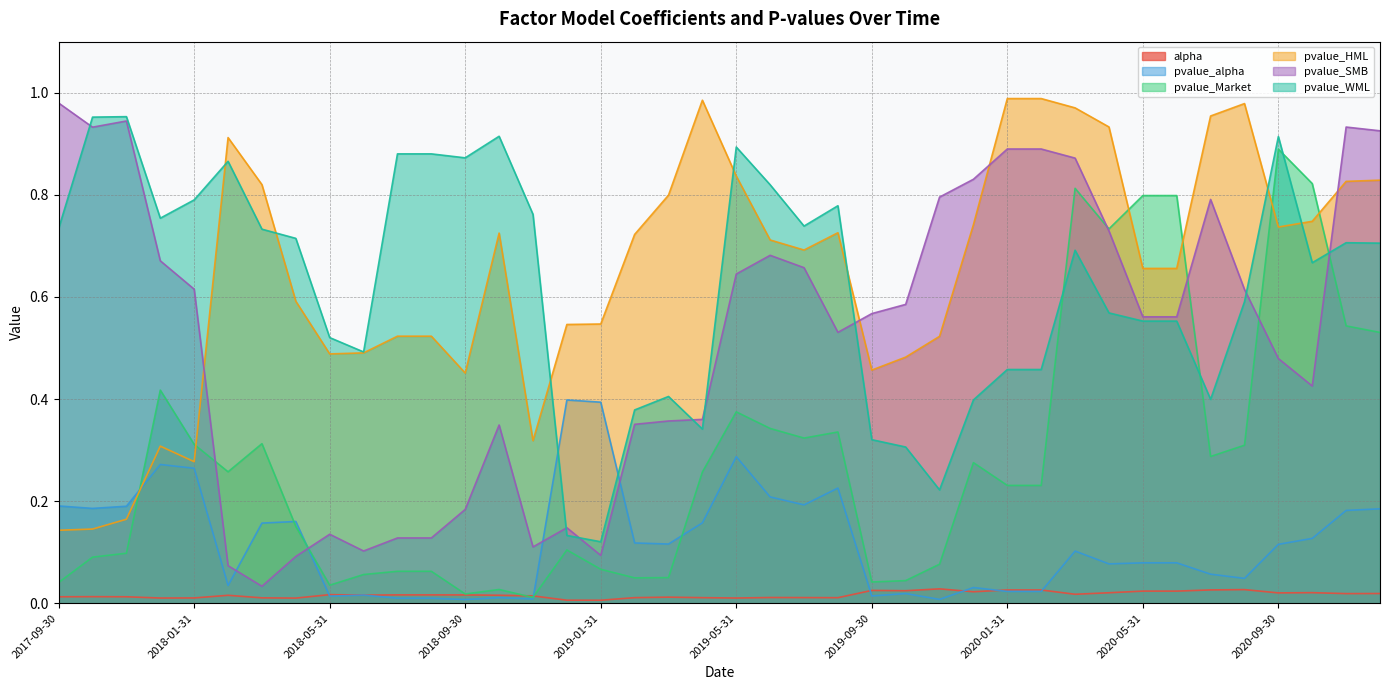

Reading left to right, what are all the values shown in this chart?

alpha: 2017-09-30=0.0	2017-10-31=0.0	2017-11-30=0.0	2017-12-31=0.0	2018-01-31=0.0	2018-02-28=0.0	2018-03-31=0.0	2018-04-30=0.0	2018-05-31=0.0	2018-06-30=0.0	2018-07-31=0.0	2018-08-31=0.0	2018-09-30=0.0	2018-10-31=0.0	2018-11-30=0.0	2018-12-31=0.0	2019-01-31=0.0	2019-02-28=0.0	2019-03-31=0.0	2019-04-30=0.0	2019-05-31=0.0	2019-06-30=0.0	2019-07-31=0.0	2019-08-31=0.0	2019-09-30=0.0	2019-10-31=0.0	2019-11-30=0.0	2019-12-31=0.0	2020-01-31=0.0	2020-02-29=0.0	2020-03-31=0.0	2020-04-30=0.0	2020-05-31=0.0	2020-06-30=0.0	2020-07-31=0.0	2020-08-31=0.0	2020-09-30=0.0	2020-10-31=0.0	2020-11-30=0.0	2020-12-31=0.0
pvalue_alpha: 2017-09-30=0.2	2017-10-31=0.2	2017-11-30=0.2	2017-12-31=0.3	2018-01-31=0.3	2018-02-28=0.0	2018-03-31=0.2	2018-04-30=0.2	2018-05-31=0.0	2018-06-30=0.0	2018-07-31=0.0	2018-08-31=0.0	2018-09-30=0.0	2018-10-31=0.0	2018-11-30=0.0	2018-12-31=0.4	2019-01-31=0.4	2019-02-28=0.1	2019-03-31=0.1	2019-04-30=0.2	2019-05-31=0.3	2019-06-30=0.2	2019-07-31=0.2	2019-08-31=0.2	2019-09-30=0.0	2019-10-31=0.0	2019-11-30=0.0	2019-12-31=0.0	2020-01-31=0.0	2020-02-29=0.0	2020-03-31=0.1	2020-04-30=0.1	2020-05-31=0.1	2020-06-30=0.1	2020-07-31=0.1	2020-08-31=0.0	2020-09-30=0.1	2020-10-31=0.1	2020-11-30=0.2	2020-12-31=0.2
pvalue_Market: 2017-09-30=0.0	2017-10-31=0.1	2017-11-30=0.1	2017-12-31=0.4	2018-01-31=0.3	2018-02-28=0.3	2018-03-31=0.3	2018-04-30=0.2	2018-05-31=0.0	2018-06-30=0.1	2018-07-31=0.1	2018-08-31=0.1	2018-09-30=0.0	2018-10-31=0.0	2018-11-30=0.0	2018-12-31=0.1	2019-01-31=0.1	2019-02-28=0.0	2019-03-31=0.1	2019-04-30=0.3	2019-05-31=0.4	2019-06-30=0.3	2019-07-31=0.3	2019-08-31=0.3	2019-09-30=0.0	2019-10-31=0.0	2019-11-30=0.1	2019-12-31=0.3	2020-01-31=0.2	2020-02-29=0.2	2020-03-31=0.8	2020-04-30=0.7	2020-05-31=0.8	2020-06-30=0.8	2020-07-31=0.3	2020-08-31=0.3	2020-09-30=0.9	2020-10-31=0.8	2020-11-30=0.5	2020-12-31=0.5
pvalue_HML: 2017-09-30=0.1	2017-10-31=0.1	2017-11-30=0.2	2017-12-31=0.3	2018-01-31=0.3	2018-02-28=0.9	2018-03-31=0.8	2018-04-30=0.6	2018-05-31=0.5	2018-06-30=0.5	2018-07-31=0.5	2018-08-31=0.5	2018-09-30=0.5	2018-10-31=0.7	2018-11-30=0.3	2018-12-31=0.5	2019-01-31=0.5	2019-02-28=0.7	2019-03-31=0.8	2019-04-30=1.0	2019-05-31=0.8	2019-06-30=0.7	2019-07-31=0.7	2019-08-31=0.7	2019-09-30=0.5	2019-10-31=0.5	2019-11-30=0.5	2019-12-31=0.7	2020-01-31=1.0	2020-02-29=1.0	2020-03-31=1.0	2020-04-30=0.9	2020-05-31=0.7	2020-06-30=0.7	2020-07-31=1.0	2020-08-31=1.0	2020-09-30=0.7	2020-10-31=0.7	2020-11-30=0.8	2020-12-31=0.8
pvalue_SMB: 2017-09-30=1.0	2017-10-31=0.9	2017-11-30=0.9	2017-12-31=0.7	2018-01-31=0.6	2018-02-28=0.1	2018-03-31=0.0	2018-04-30=0.1	2018-05-31=0.1	2018-06-30=0.1	2018-07-31=0.1	2018-08-31=0.1	2018-09-30=0.2	2018-10-31=0.3	2018-11-30=0.1	2018-12-31=0.1	2019-01-31=0.1	2019-02-28=0.4	2019-03-31=0.4	2019-04-30=0.4	2019-05-31=0.6	2019-06-30=0.7	2019-07-31=0.7	2019-08-31=0.5	2019-09-30=0.6	2019-10-31=0.6	2019-11-30=0.8	2019-12-31=0.8	2020-01-31=0.9	2020-02-29=0.9	2020-03-31=0.9	2020-04-30=0.7	2020-05-31=0.6	2020-06-30=0.6	2020-07-31=0.8	2020-08-31=0.6	2020-09-30=0.5	2020-10-31=0.4	2020-11-30=0.9	2020-12-31=0.9
pvalue_WML: 2017-09-30=0.7	2017-10-31=1.0	2017-11-30=1.0	2017-12-31=0.8	2018-01-31=0.8	2018-02-28=0.9	2018-03-31=0.7	2018-04-30=0.7	2018-05-31=0.5	2018-06-30=0.5	2018-07-31=0.9	2018-08-31=0.9	2018-09-30=0.9	2018-10-31=0.9	2018-11-30=0.8	2018-12-31=0.1	2019-01-31=0.1	2019-02-28=0.4	2019-03-31=0.4	2019-04-30=0.3	2019-05-31=0.9	2019-06-30=0.8	2019-07-31=0.7	2019-08-31=0.8	2019-09-30=0.3	2019-10-31=0.3	2019-11-30=0.2	2019-12-31=0.4	2020-01-31=0.5	2020-02-29=0.5	2020-03-31=0.7	2020-04-30=0.6	2020-05-31=0.6	2020-06-30=0.6	2020-07-31=0.4	2020-08-31=0.6	2020-09-30=0.9	2020-10-31=0.7	2020-11-30=0.7	2020-12-31=0.7